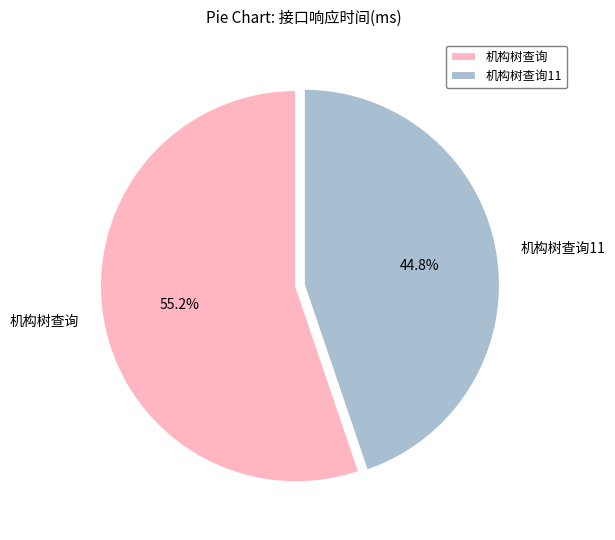

How many slices are in this pie chart?

2